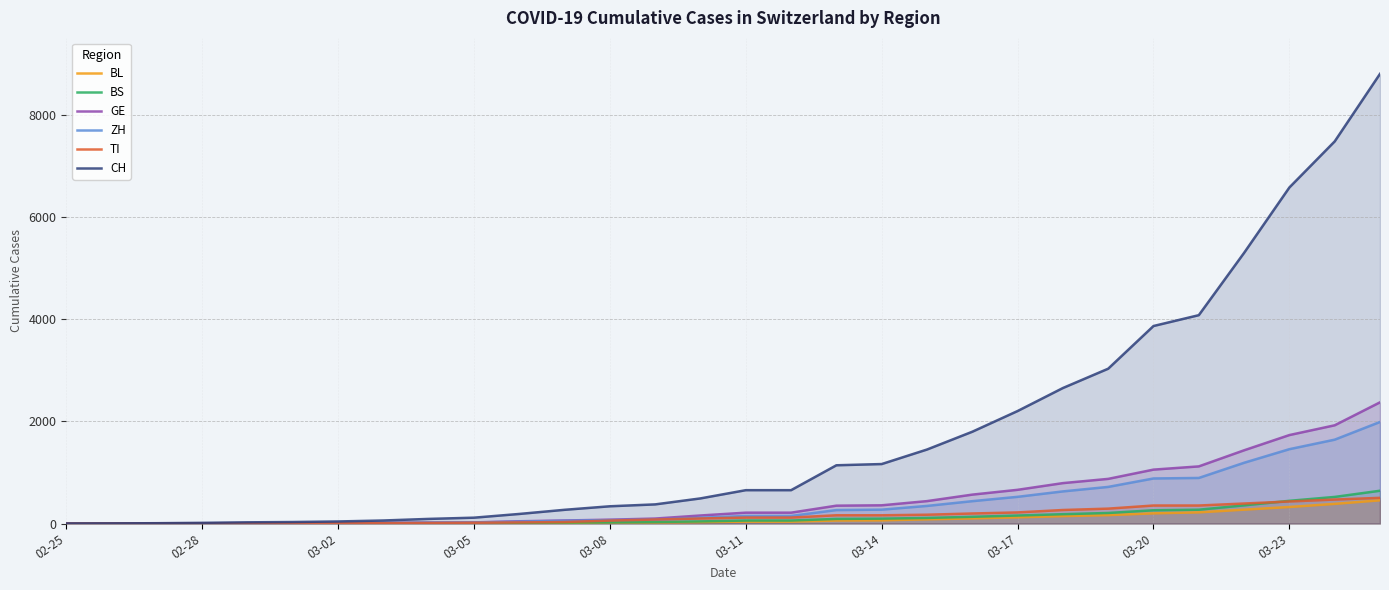

What is the sum of all ZH values?

11936